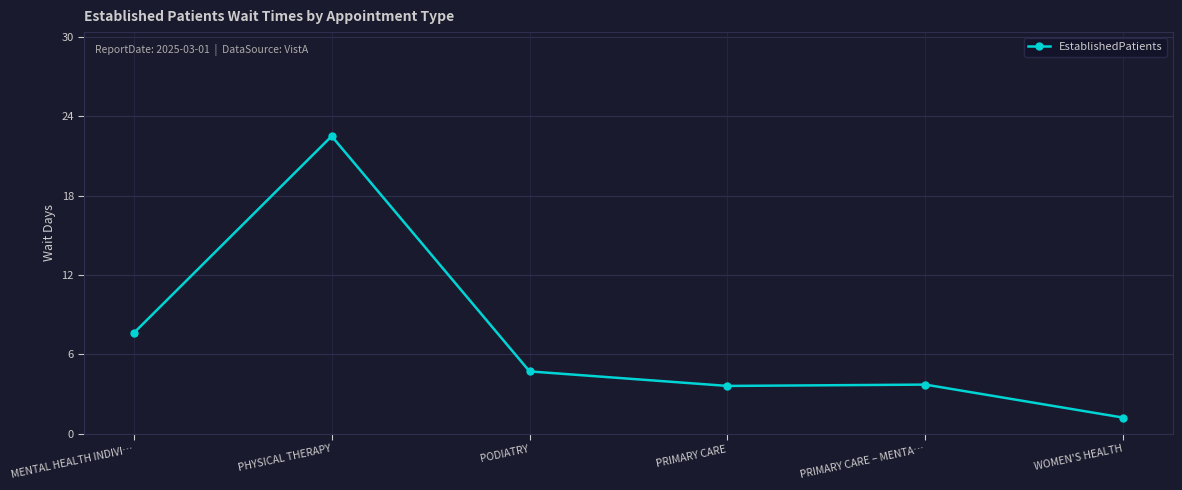

What is the label of the 4th point from the left?

PRIMARY CARE